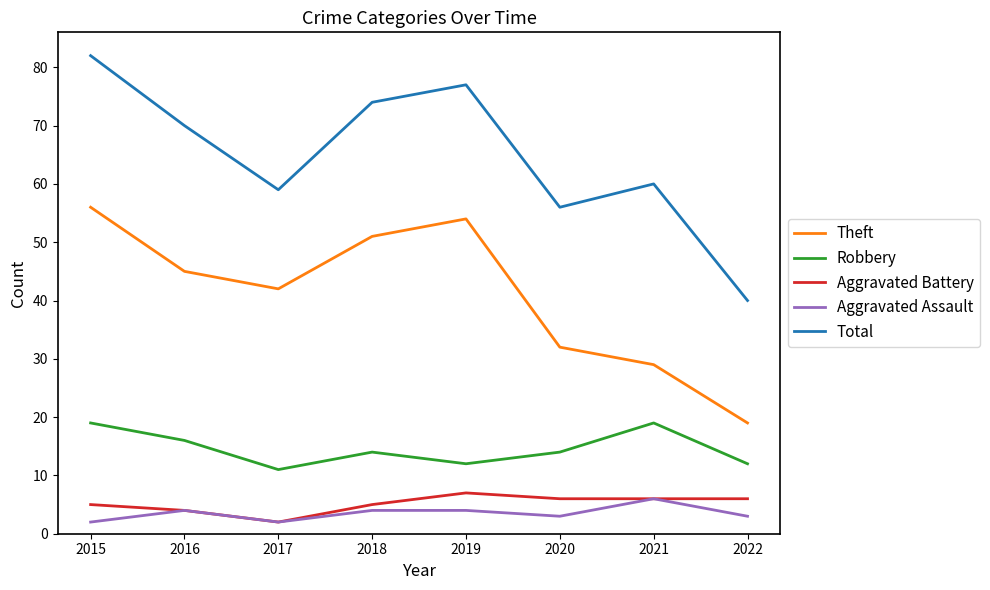

List the labels in order of Theft value, smallest first.

2022, 2021, 2020, 2017, 2016, 2018, 2019, 2015